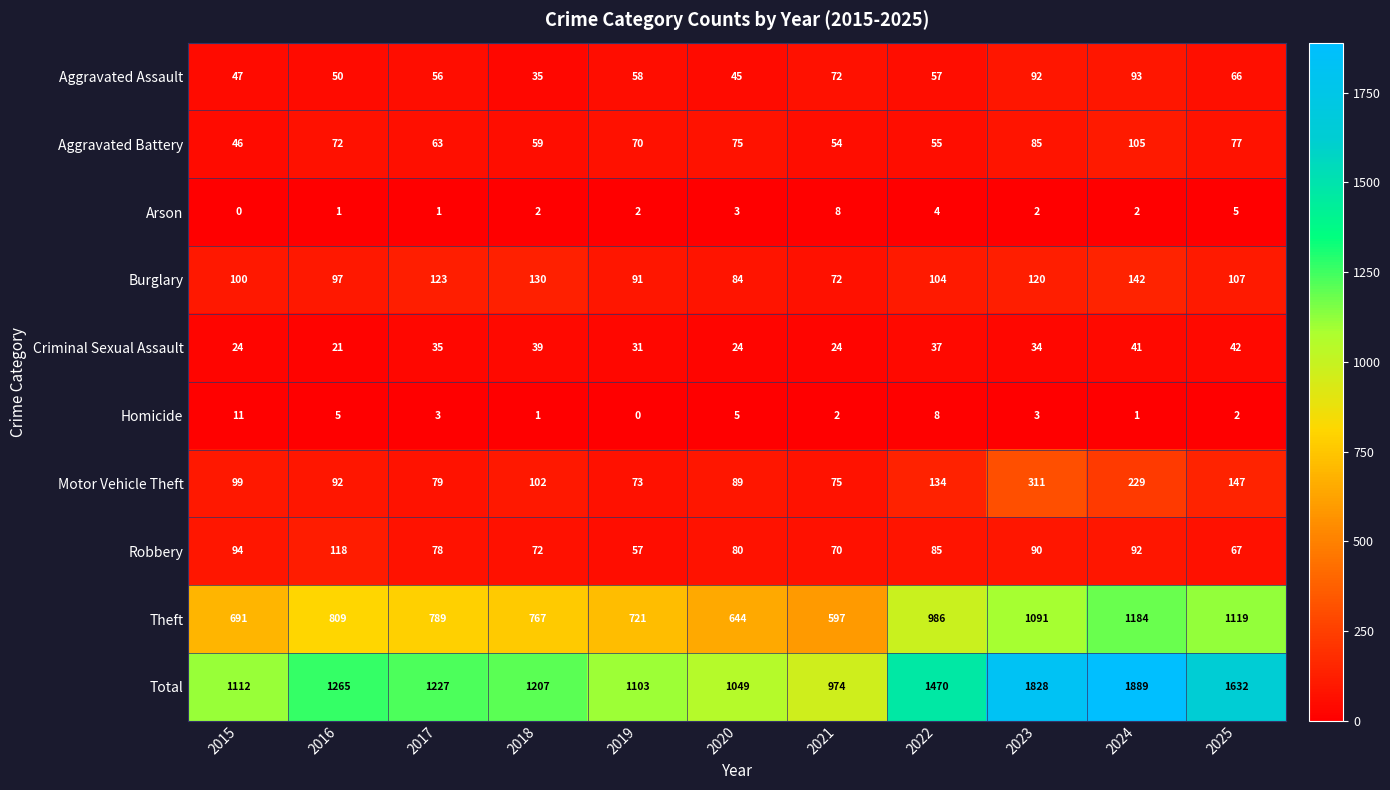

What is the total value across all series at 2020?

2098